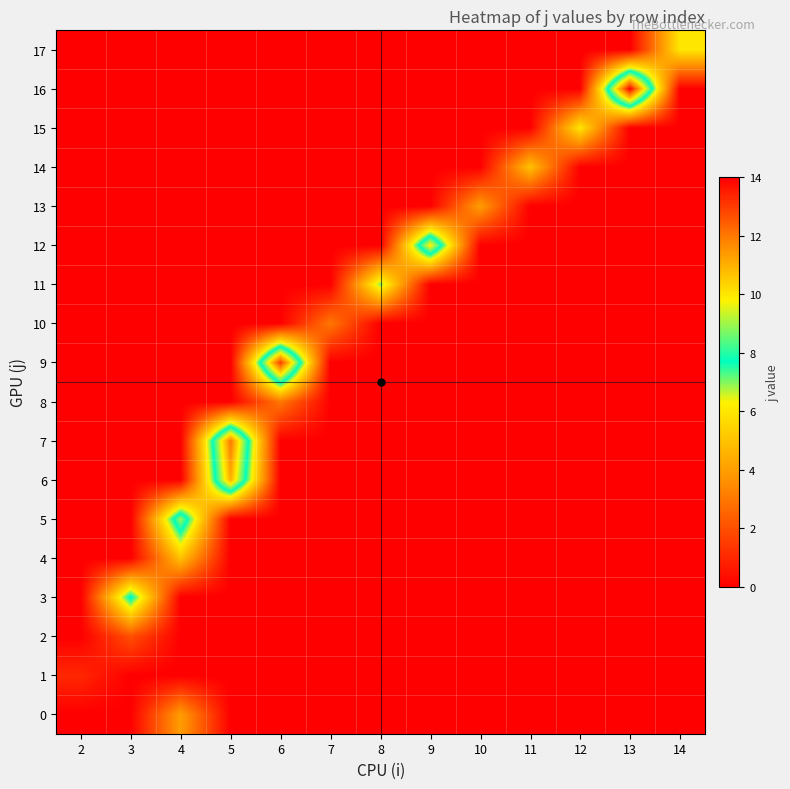

At which category does the chart reach its peak across all series?

13